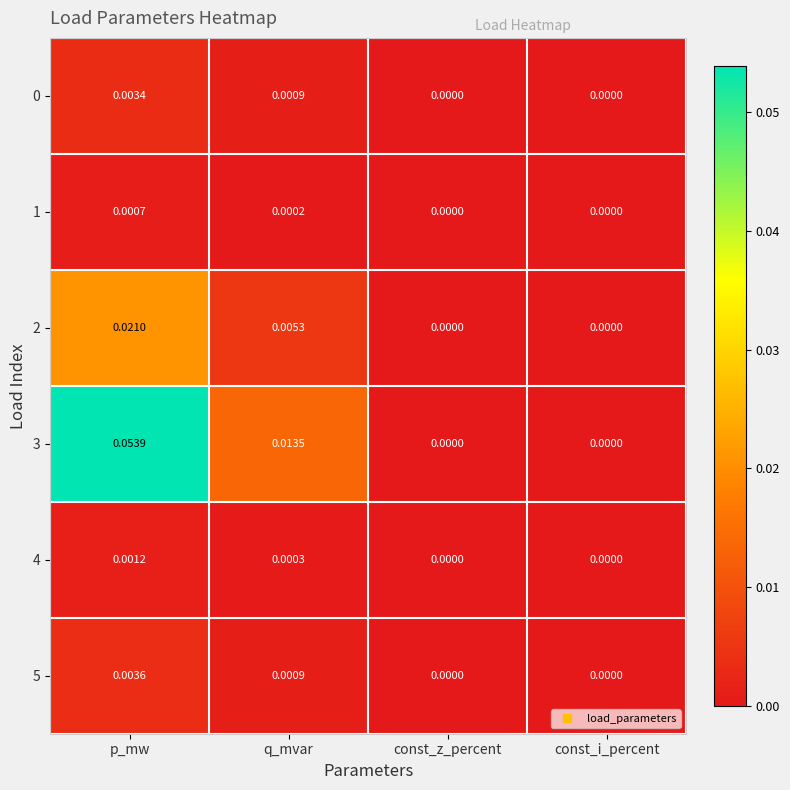

Is the value of 5 at const_i_percent greater than the value of 1 at q_mvar?

No